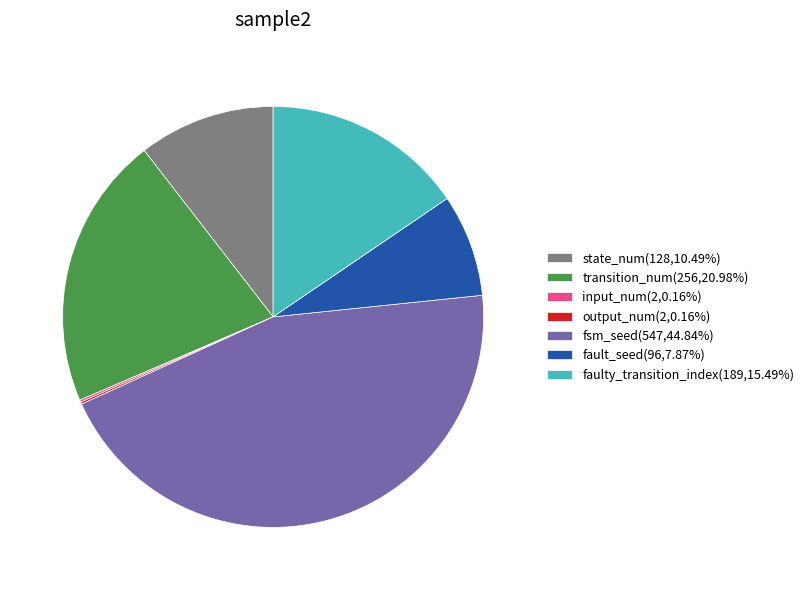

Which slice is the largest?

fsm_seed